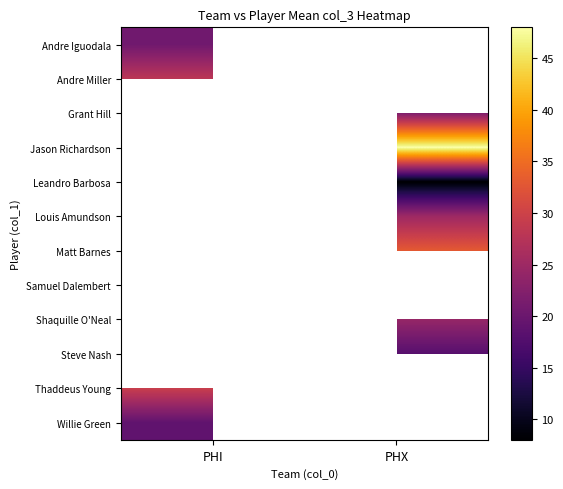

At which label does Thaddeus Young reach its minimum?

PHI